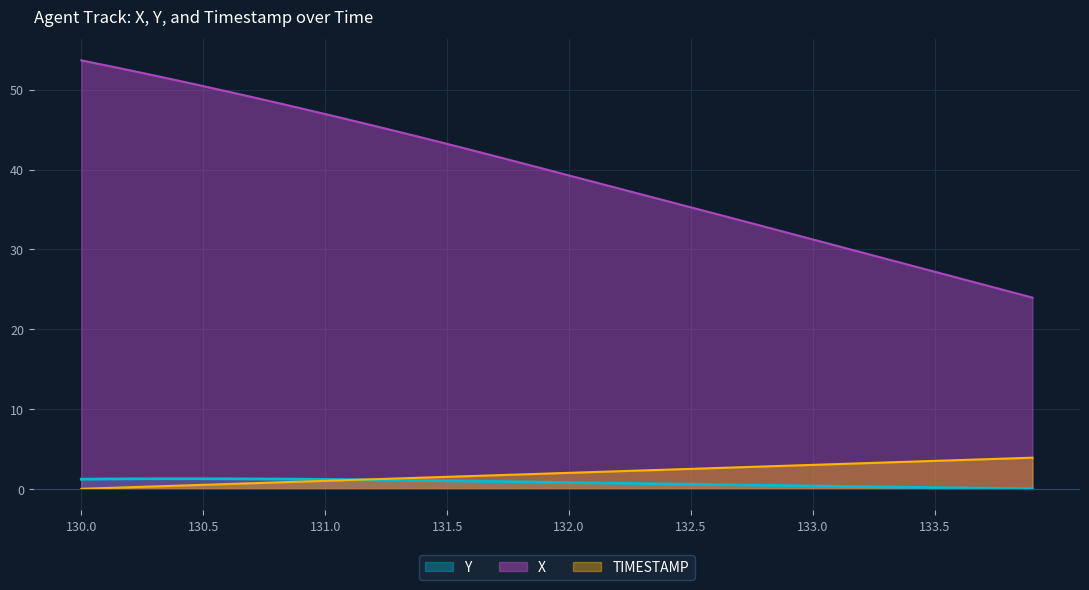

True or false: TIMESTAMP and Y intersect in this chart.

True